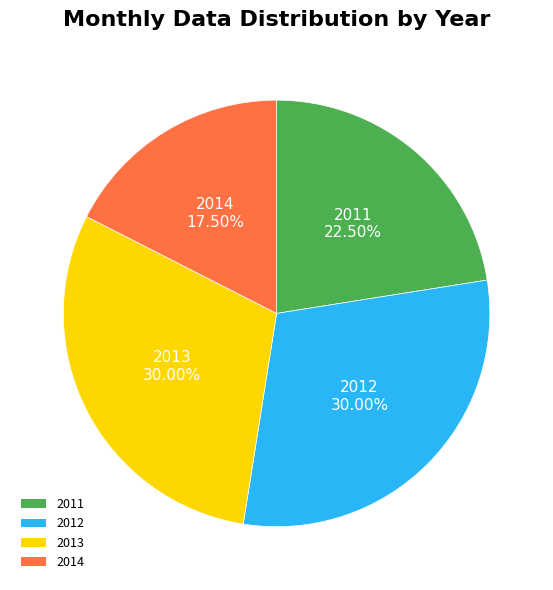

Which slice is the smallest?

2014